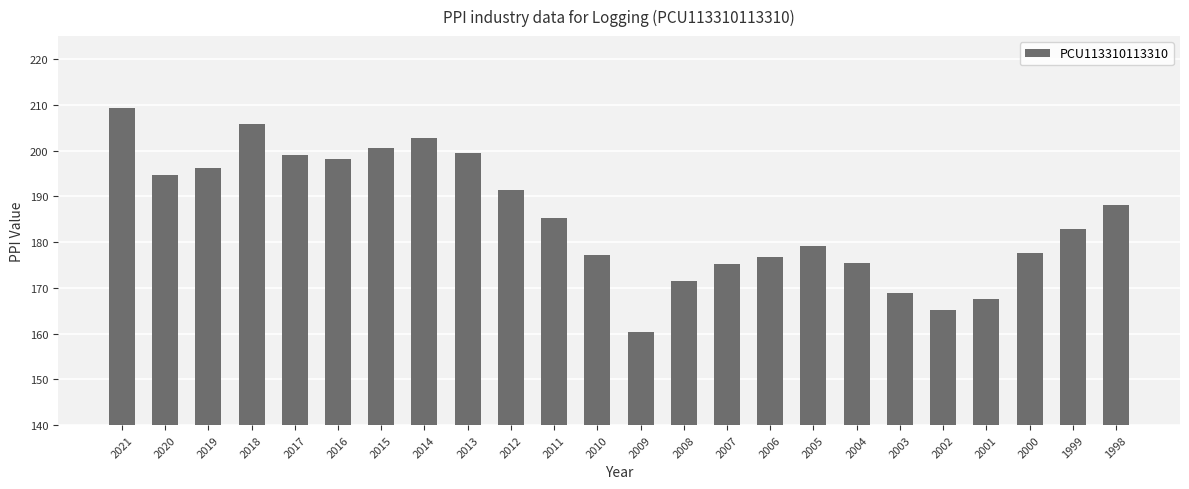

What is the value of the 13th bar from the left?

160.4